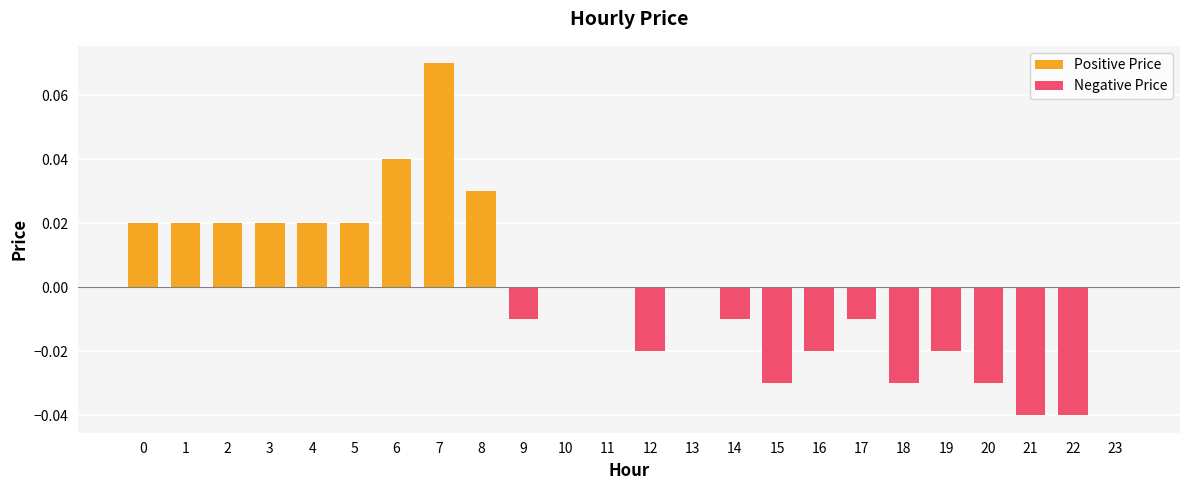

The value of Negative Price at 23 is 0.0. True or false?

True